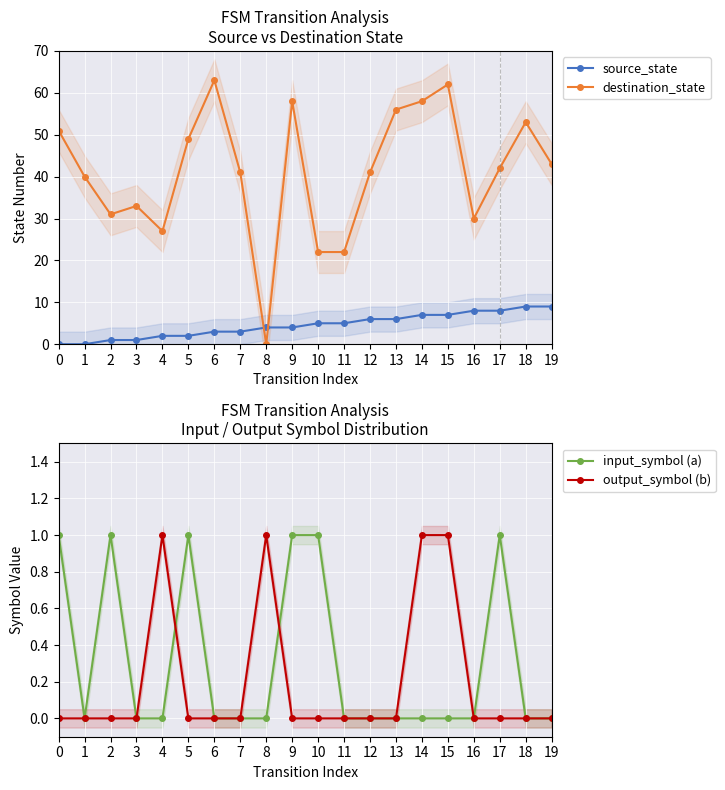

List the labels in order of source_state value, largest first.

18, 19, 16, 17, 14, 15, 12, 13, 10, 11, 8, 9, 6, 7, 4, 5, 2, 3, 0, 1